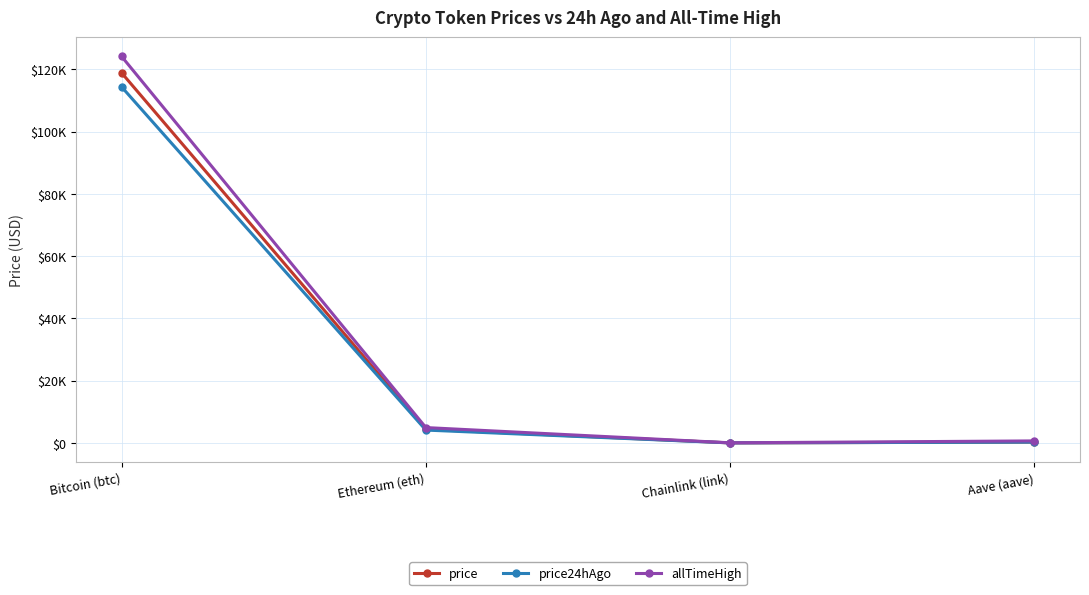

What is the label of the 4th point from the right?

Bitcoin (btc)